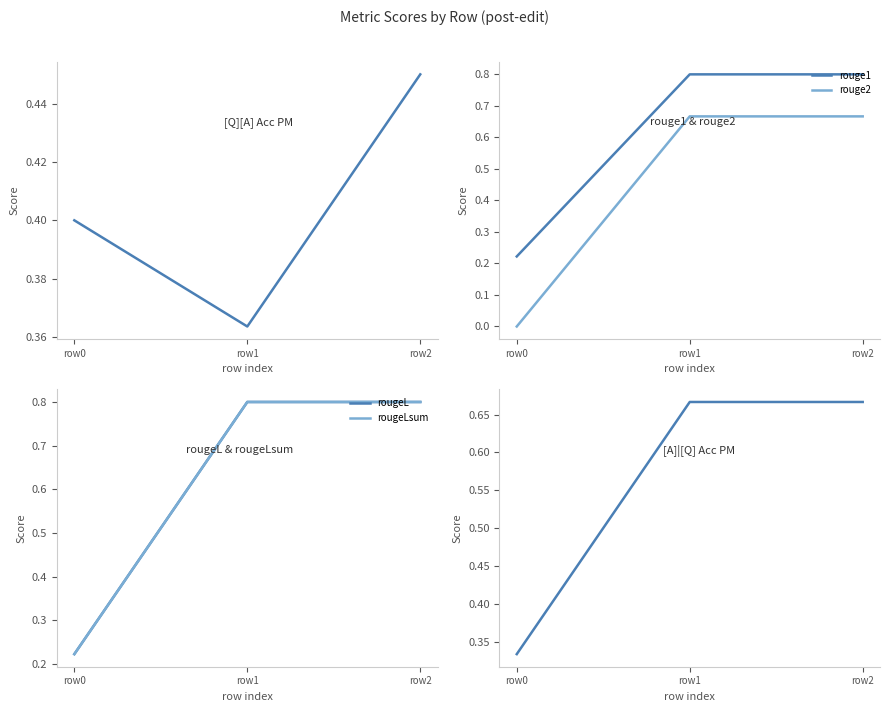

Does the chart display data point markers on the line(s)?

No